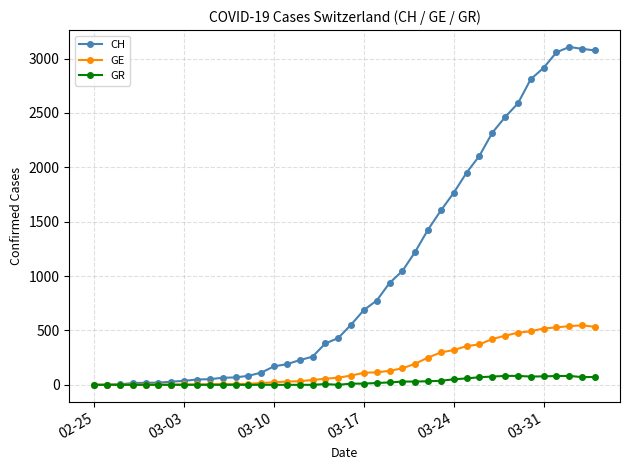

How many values in the CH series are below 553?

20